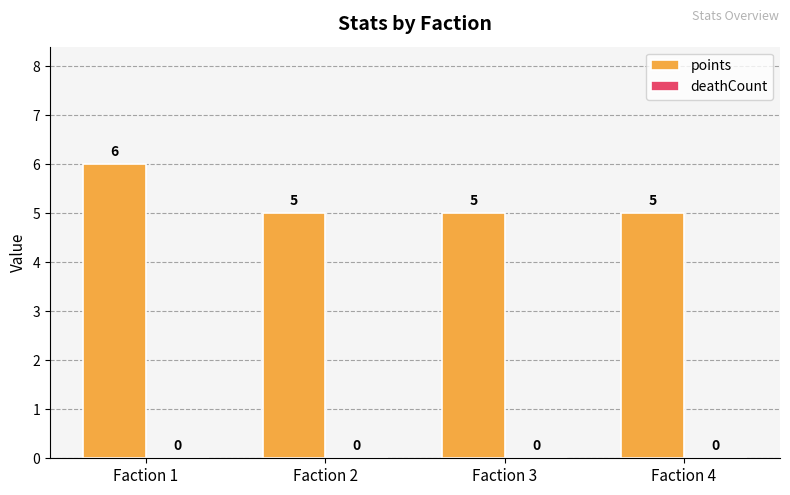

What is the sum of all values?

21